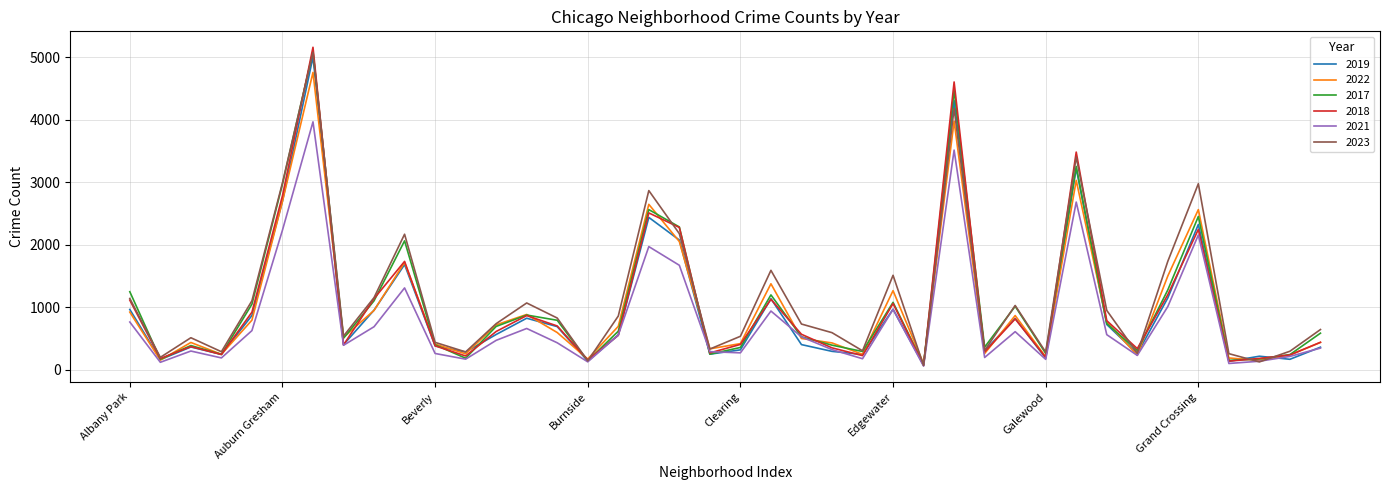

Which series has the largest range (max minus min)?

2018